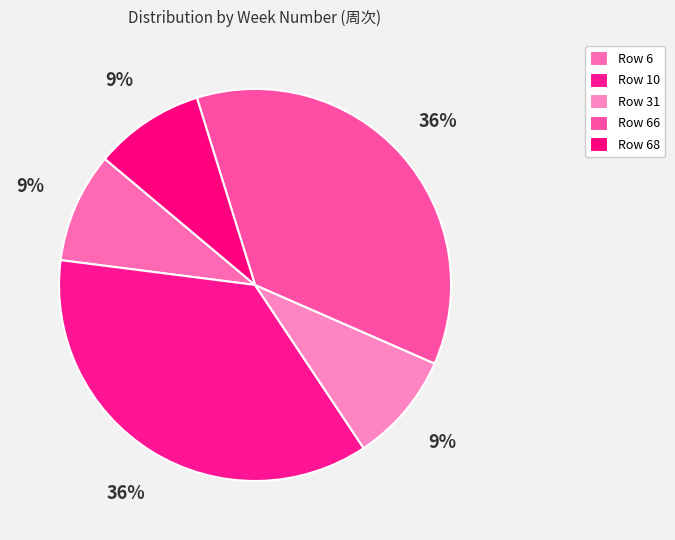

To the nearest percent, what portion does Row 66 represent?

36%